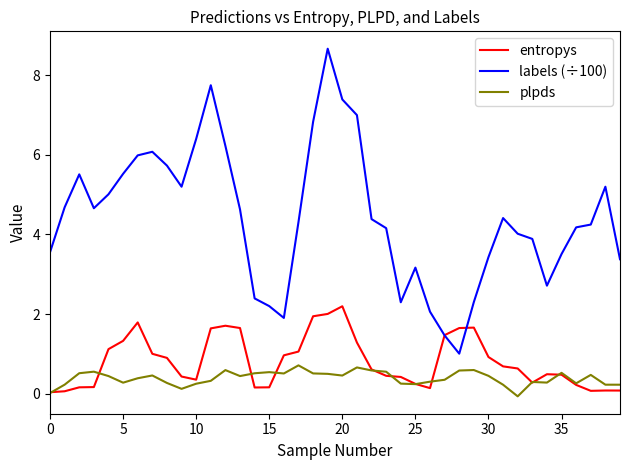

Does the chart have visible grid lines?

No